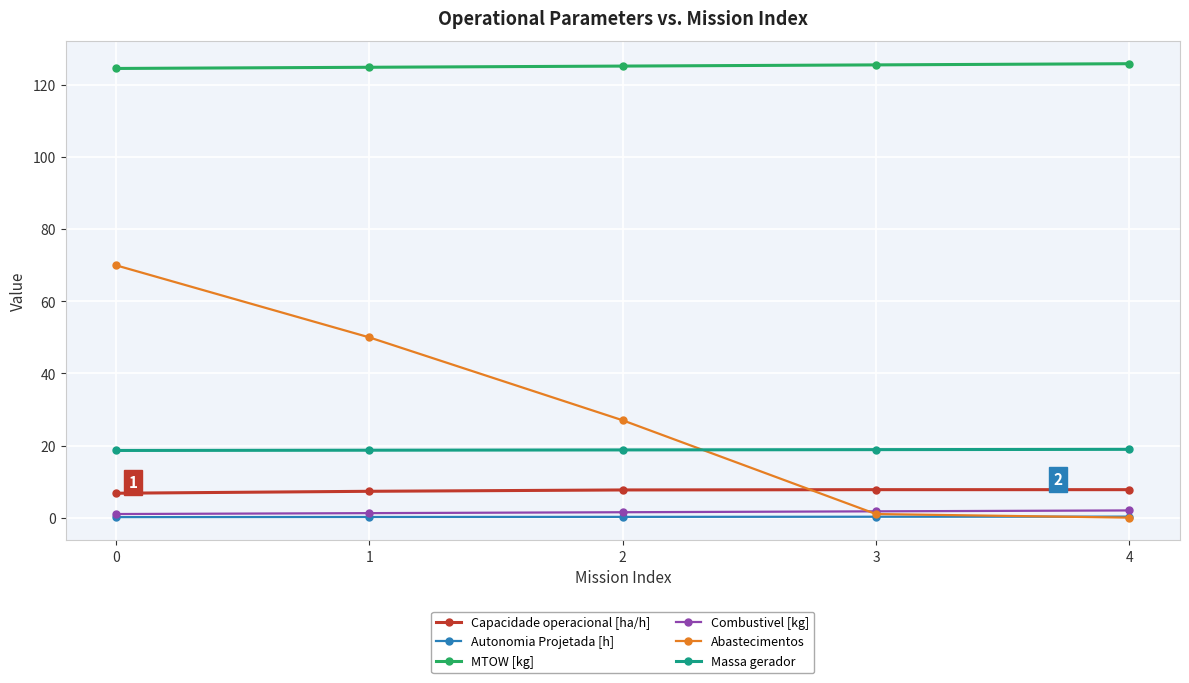

True or false: Capacidade operacional [ha/h] has a value of 7.7 at 2.

True